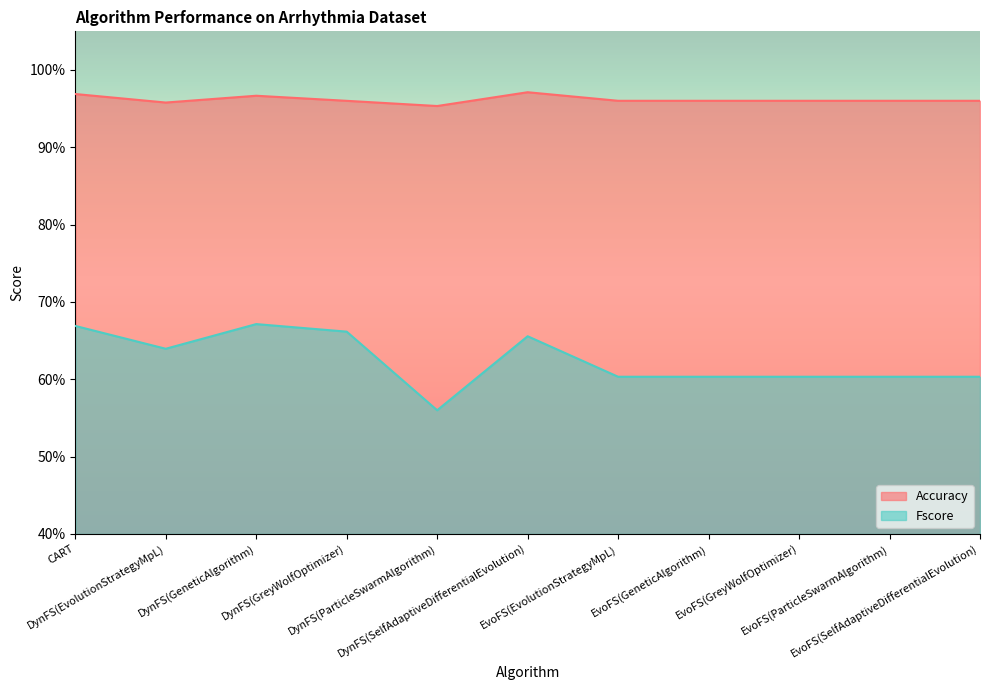

What is the lowest value of the Fscore series?

0.6